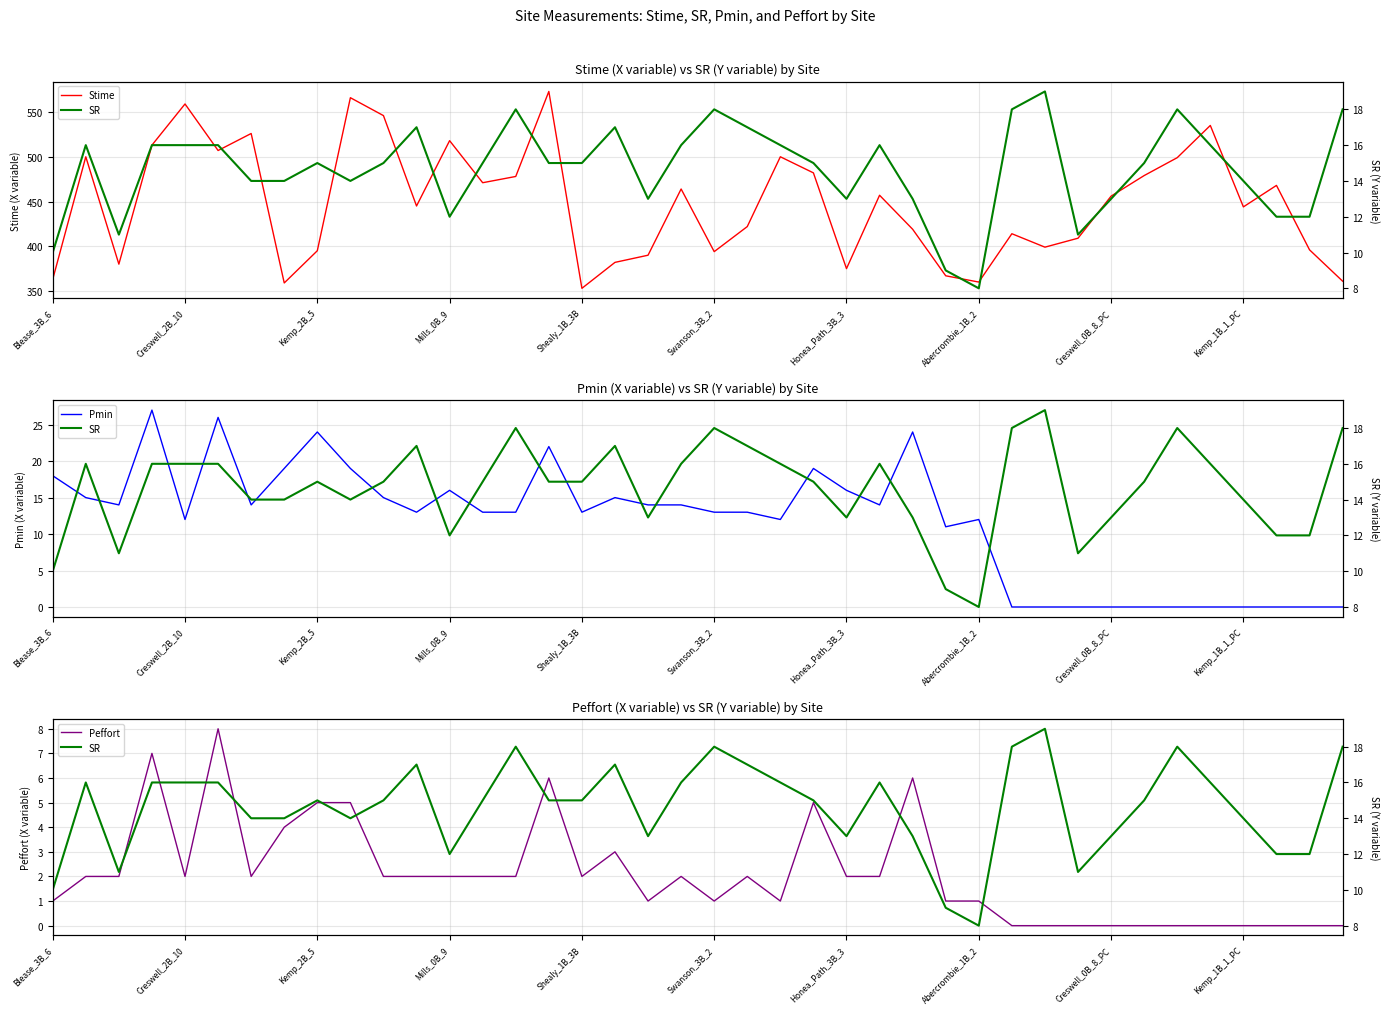

What are all the series names shown in the legend?

Stime, Pmin, Peffort, SR